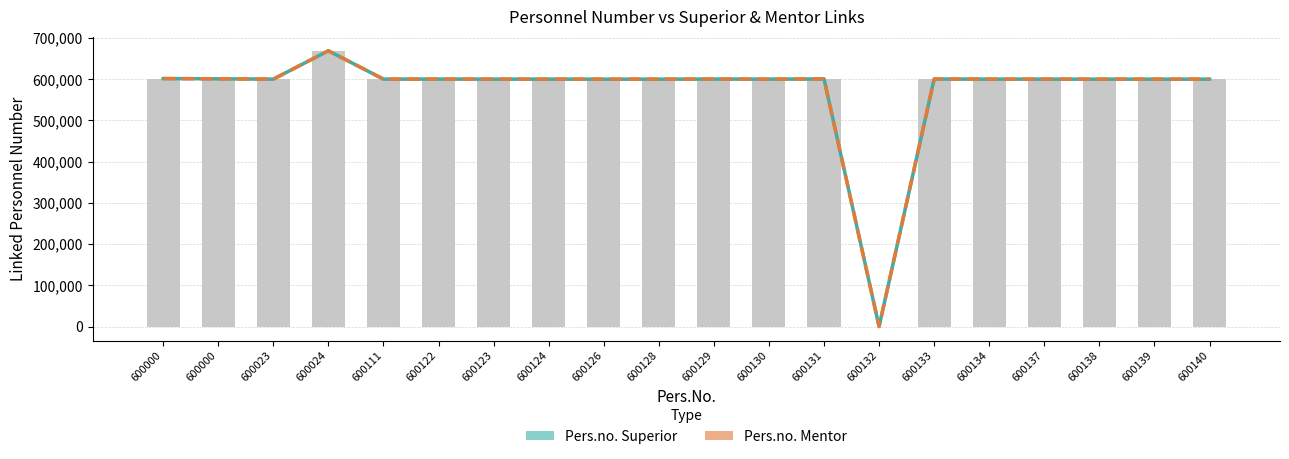

What is the difference between the maximum and minimum values in the Pers.no. Mentor series?

668936